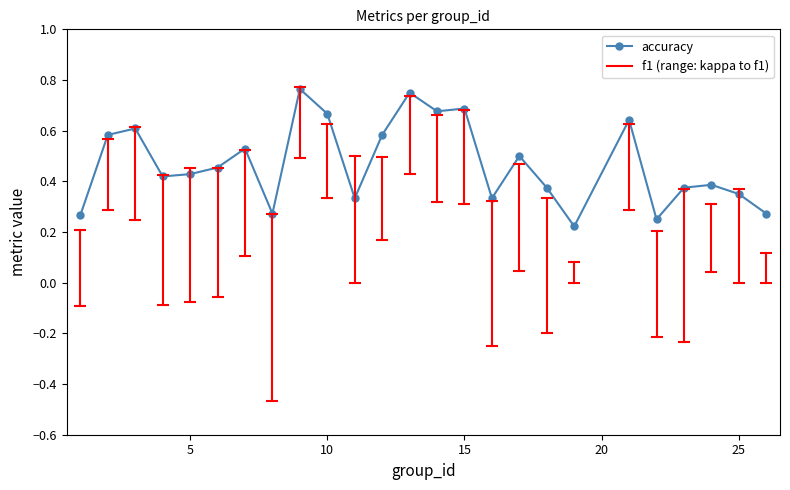

What is the sum of all values?

11.7